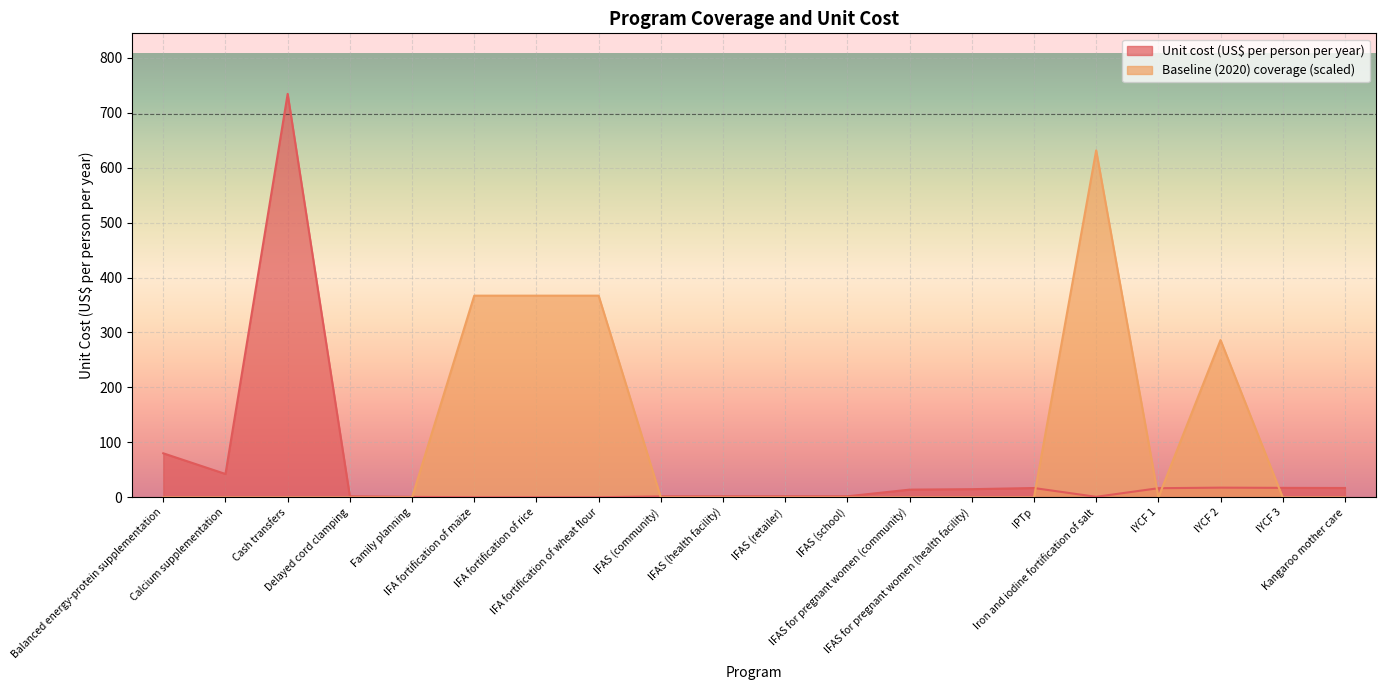

Reading right to left, what are all the values shown in this chart?

Unit cost (US$ per person per year): 17.2	17.4	17.8	16.8	1.2	17.1	15.1	14.2	2.1	2.1	2.1	2.0	0.4	0.4	0.4	1.1	2.1	734.0	42.7	80.3
Baseline (2020) coverage: 0.0	0.0	286.2	0.0	631.2	0.0	0.0	0.0	0.0	0.0	0.0	0.0	367.0	367.0	367.0	0.0	0.0	0.0	0.0	0.0